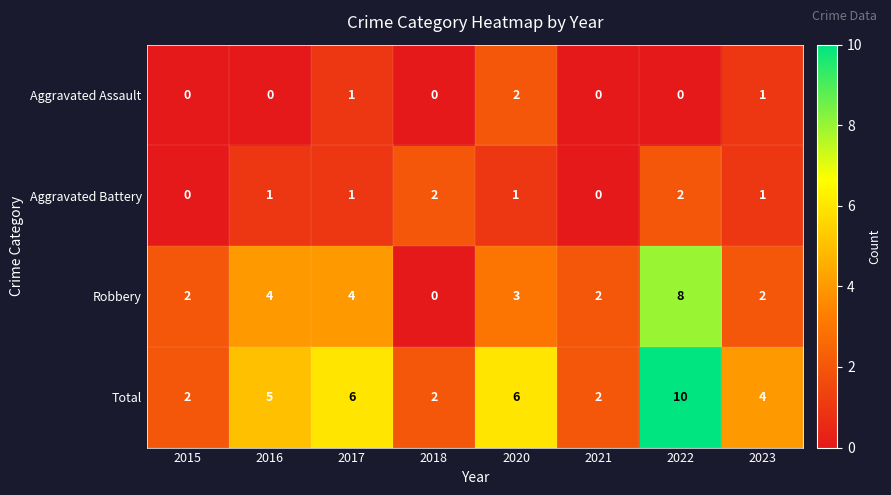

What value does the Robbery series have at 2016?

4